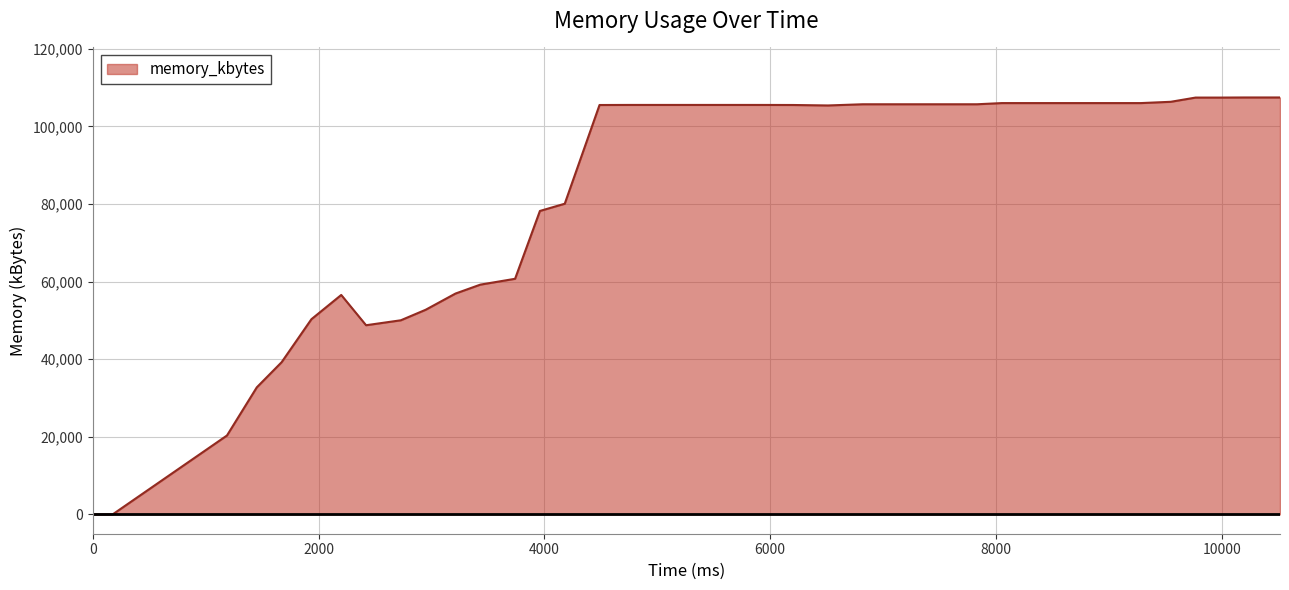

What is the greatest value displayed?

107448